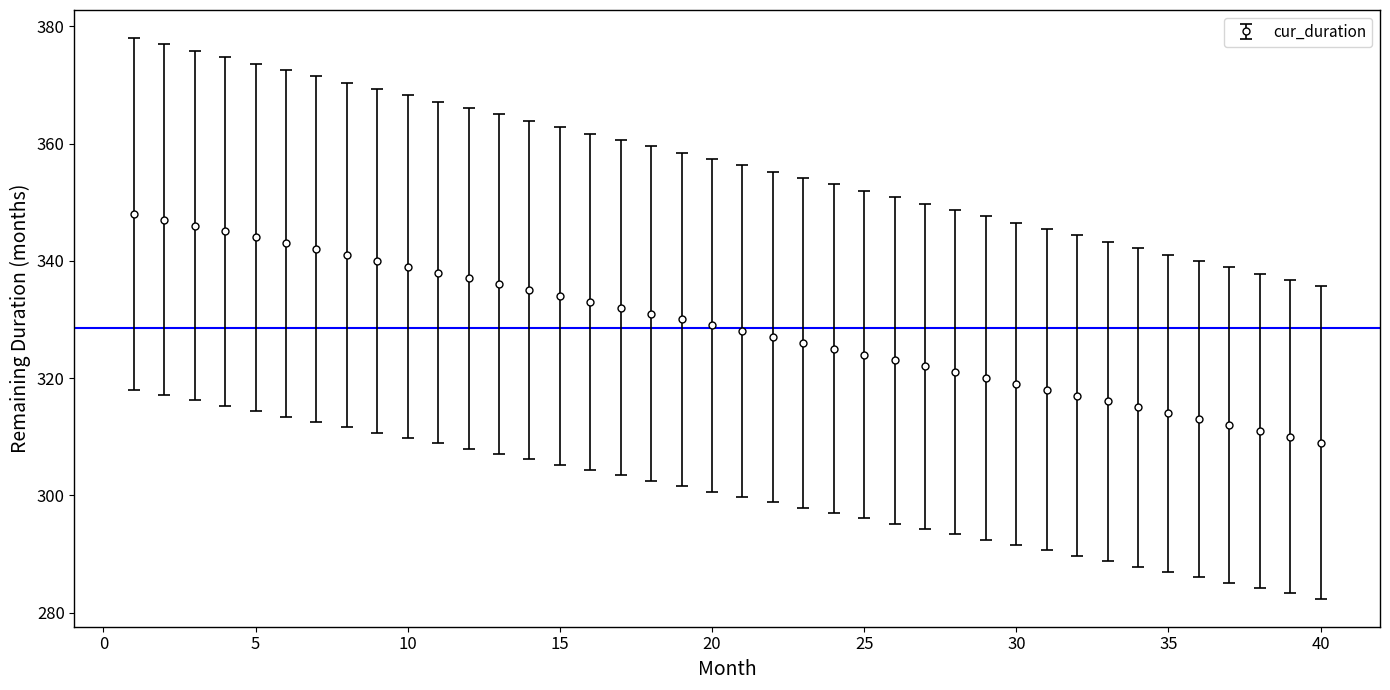

What is the difference between the maximum and minimum values?

39